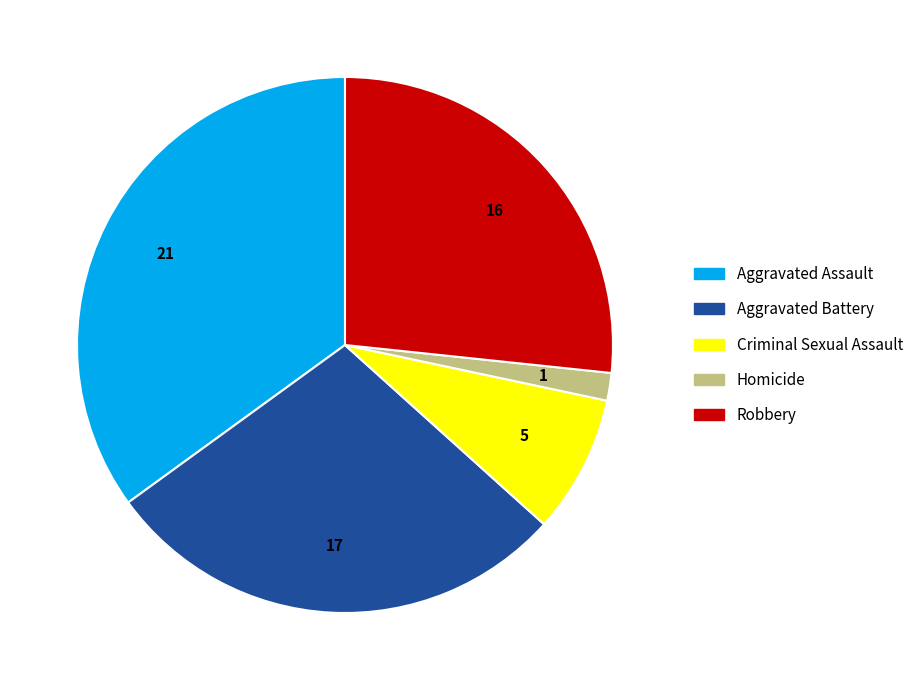

True or false: Criminal Sexual Assault accounts for 8% of the total.

True